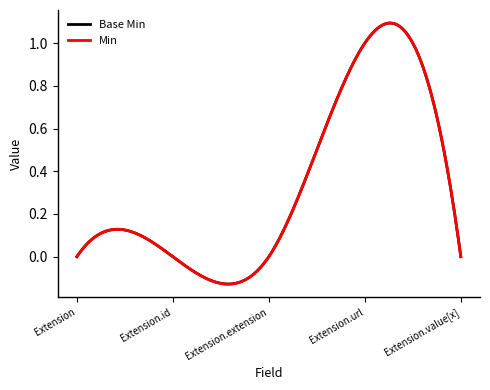

Does the chart have visible grid lines?

No